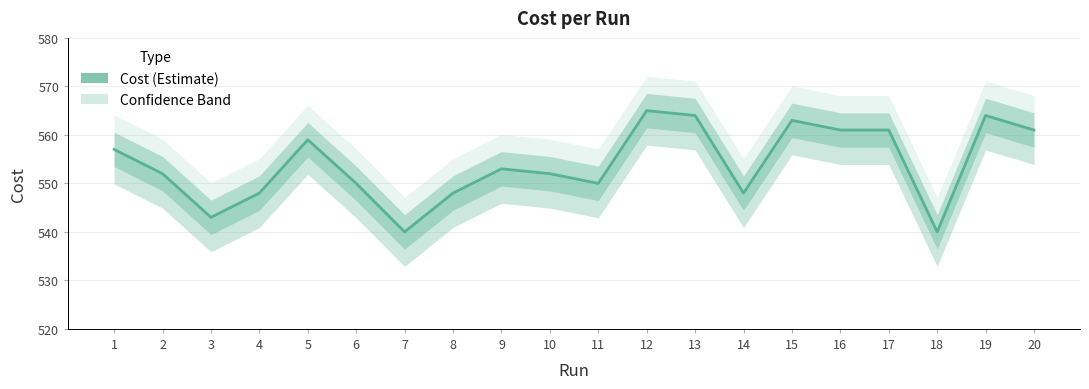

How many categories are shown in the chart?

20